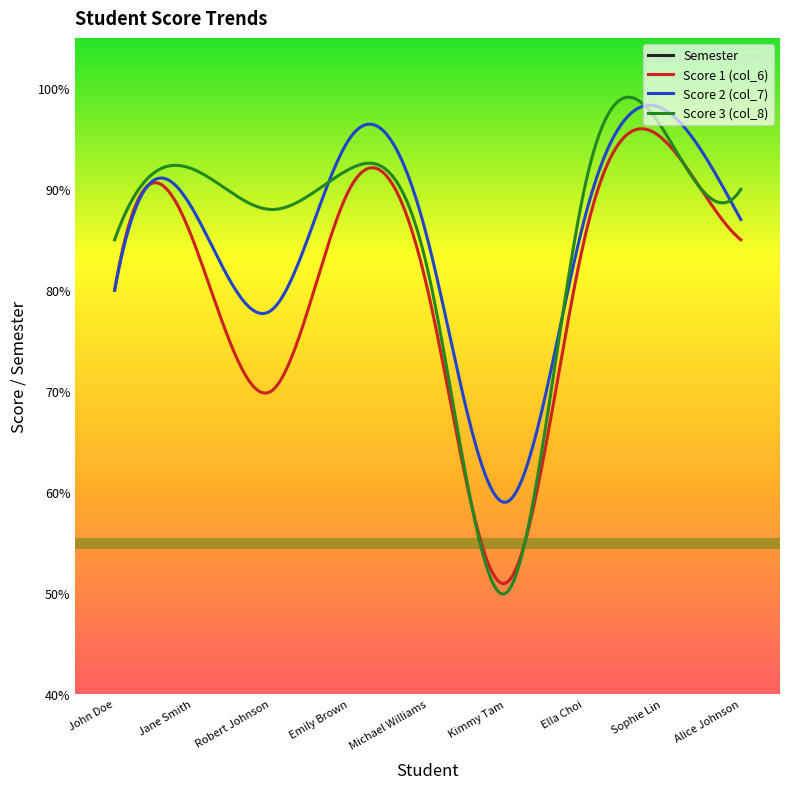

True or false: col_8 has a value of 33 at Sophie Lin.

False